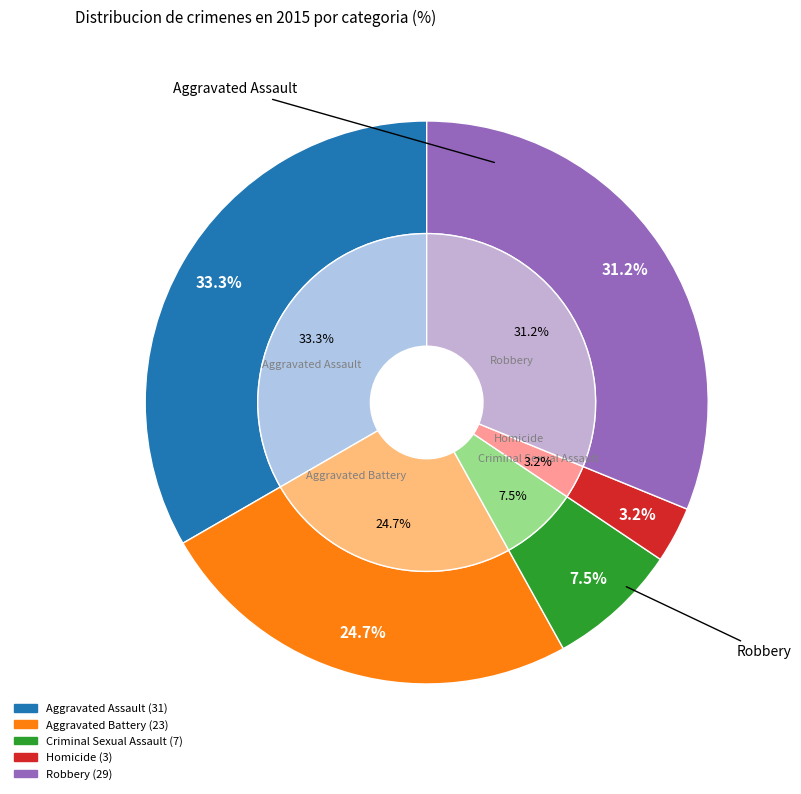

True or false: Aggravated Assault accounts for 23% of the total.

False